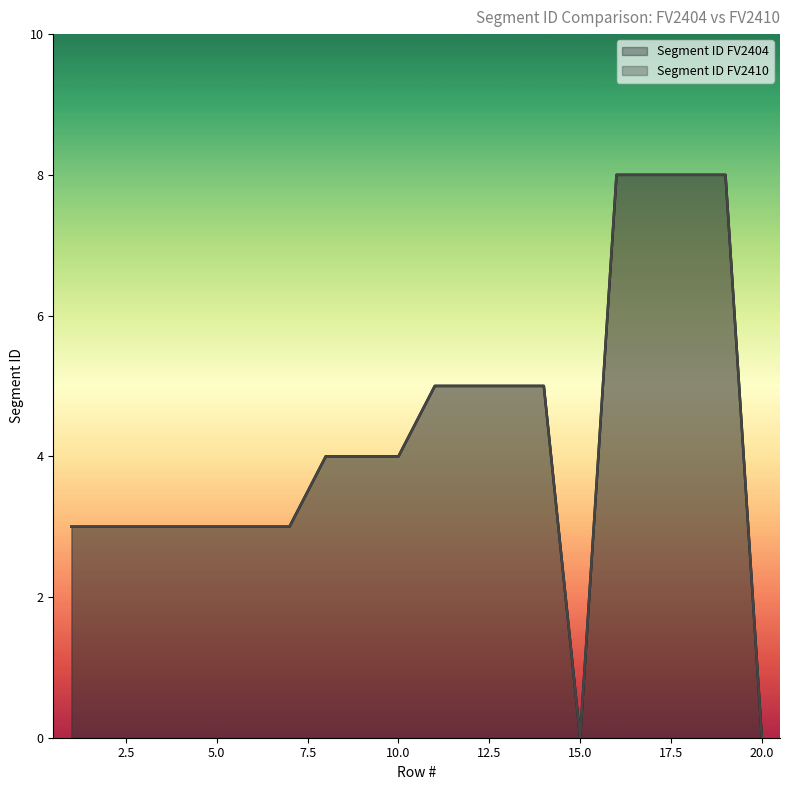

Which label corresponds to the smallest value in the chart?

15